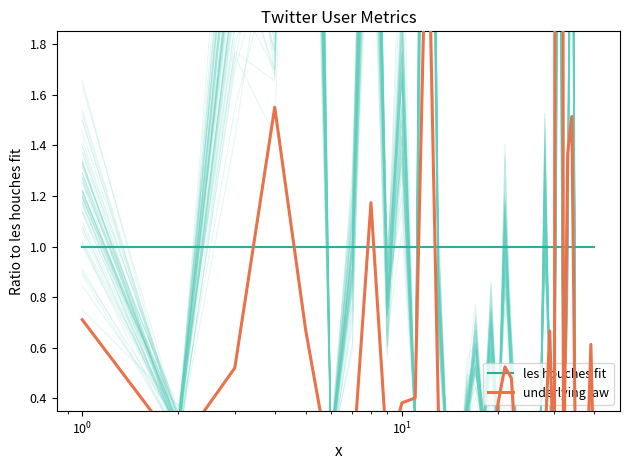

Which series has the largest total across all categories?

les houches fit